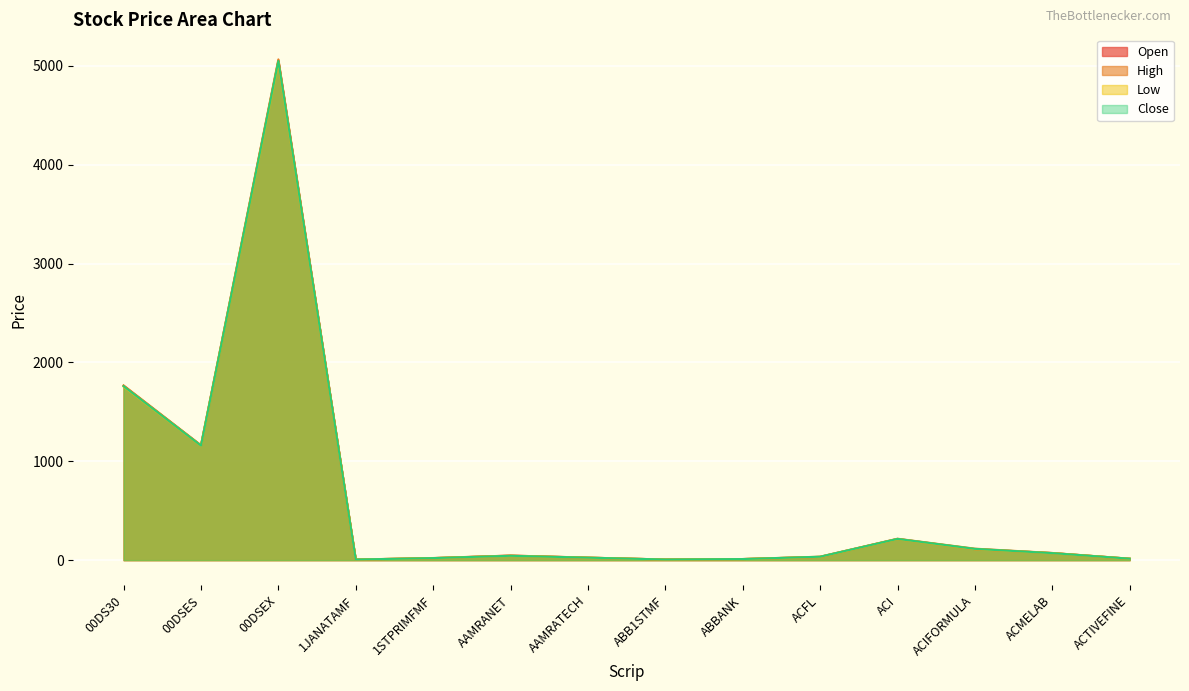

True or false: High and Low intersect in this chart.

False